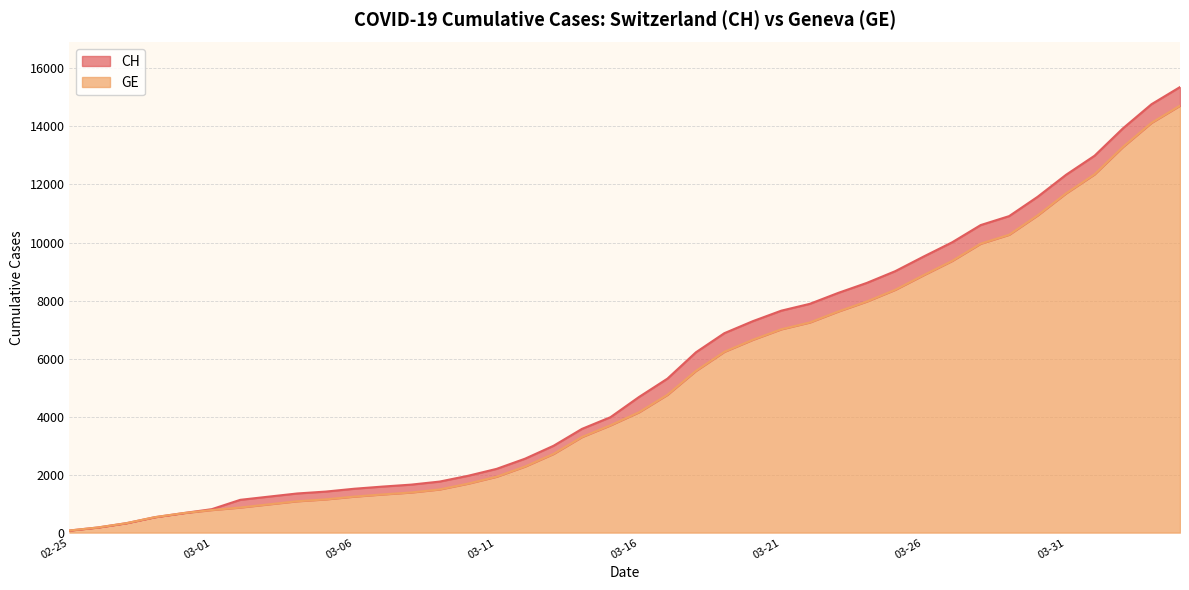

At which label does CH first exceed 4674?

2020-03-17